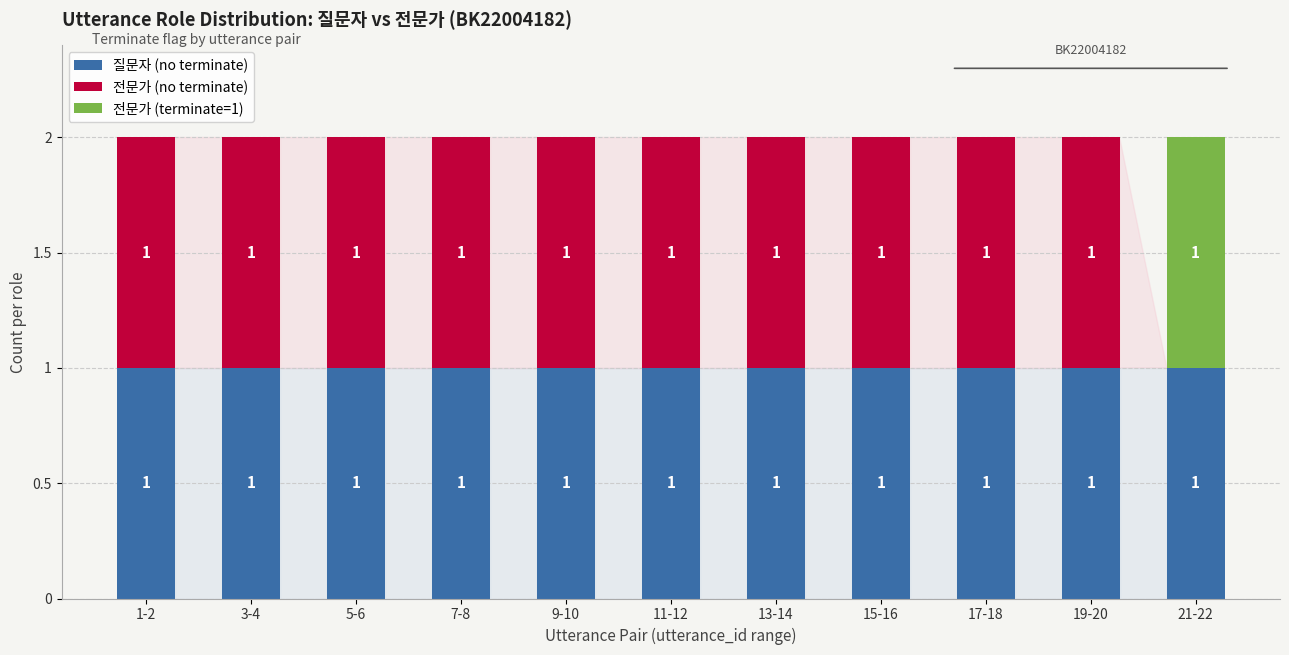

Reading right to left, what are the values for 질문자 (no terminate)?

21-22=1	19-20=1	17-18=1	15-16=1	13-14=1	11-12=1	9-10=1	7-8=1	5-6=1	3-4=1	1-2=1